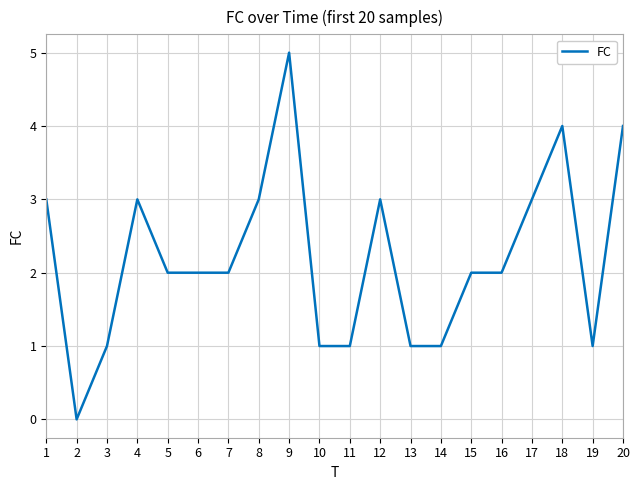

What is the greatest value displayed?

5